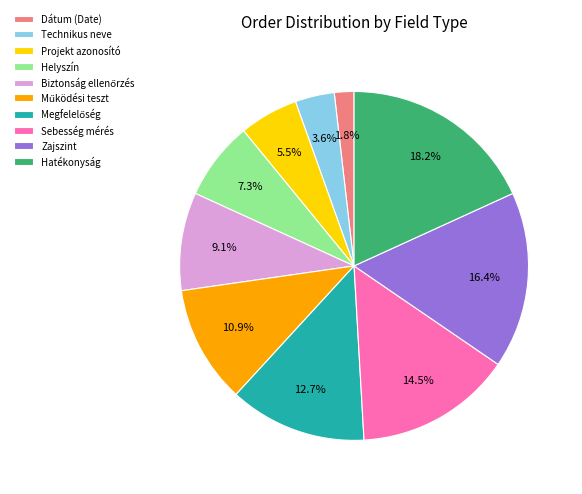

Is there any slice that represents more than half of the pie?

No